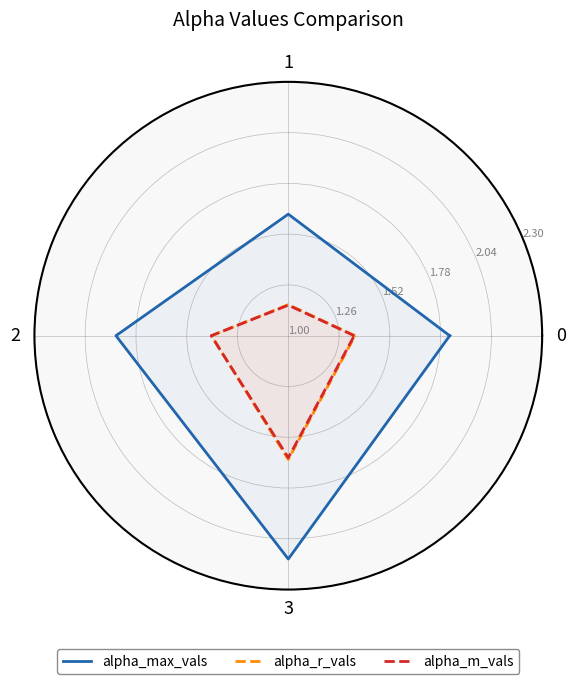

What are all the series names shown in the legend?

alpha_max_vals, alpha_r_vals, alpha_m_vals